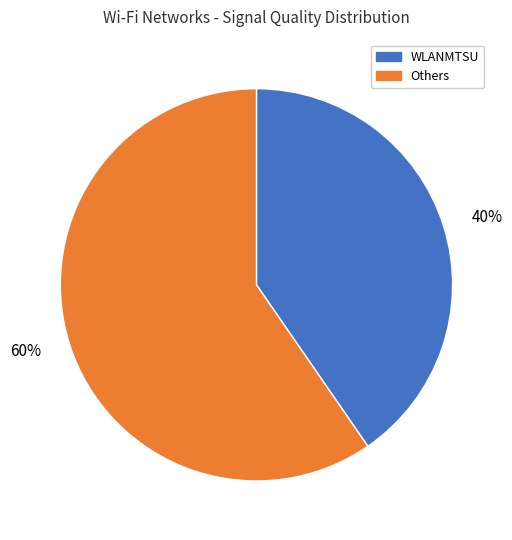

To the nearest percent, what is the combined percentage of Others and WLANMTSU?

100%